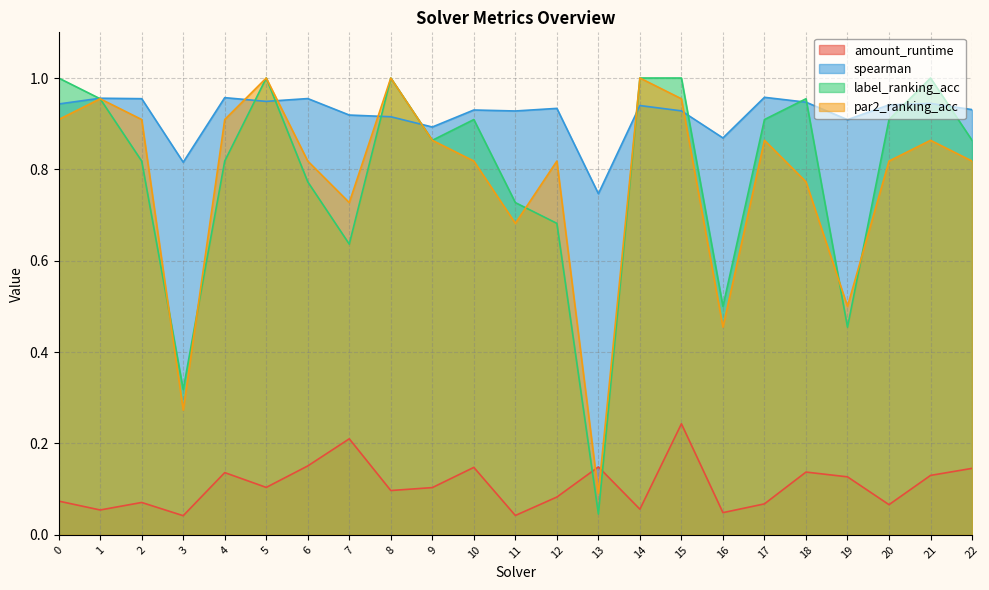

Where is the first local maximum for spearman?

1